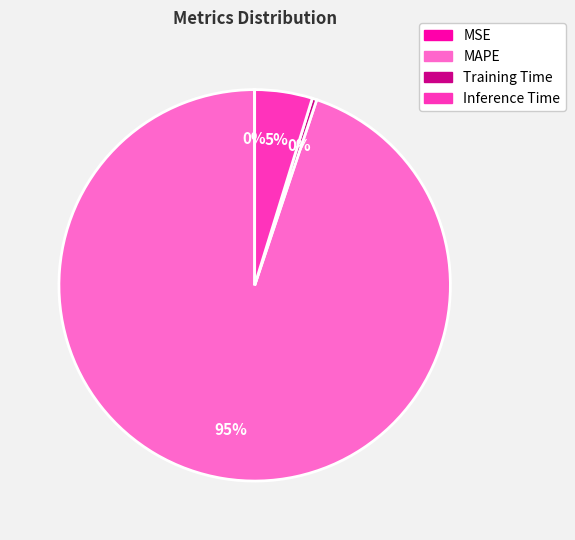

Is it true that MAPE is 95% of the pie?

True